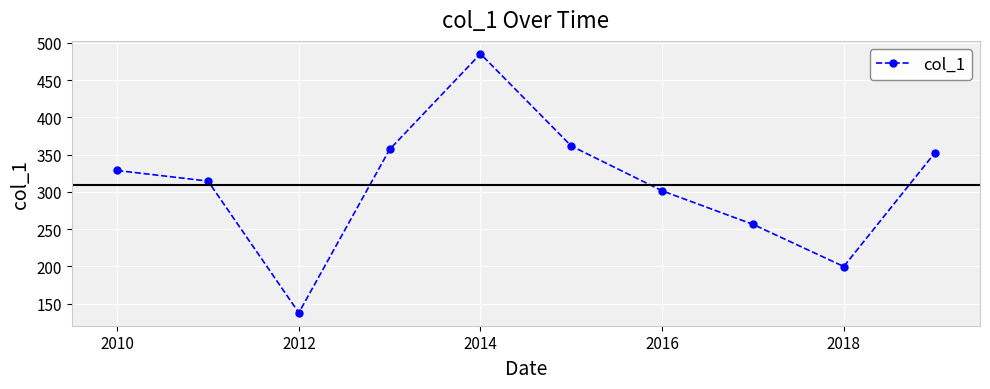

What is the minimum value shown in the chart?

137.7